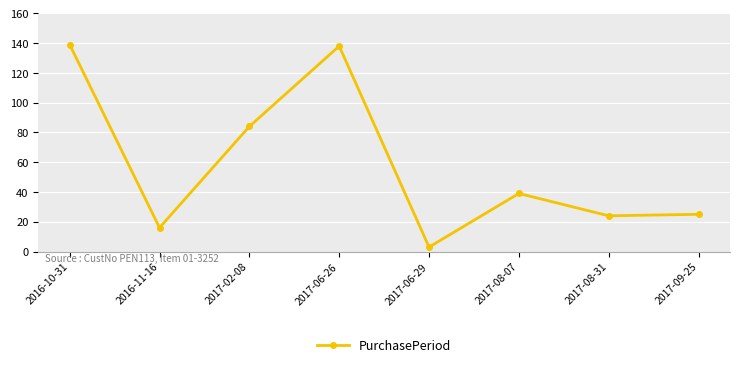

At which label is the value closest to 71?

2017-02-08